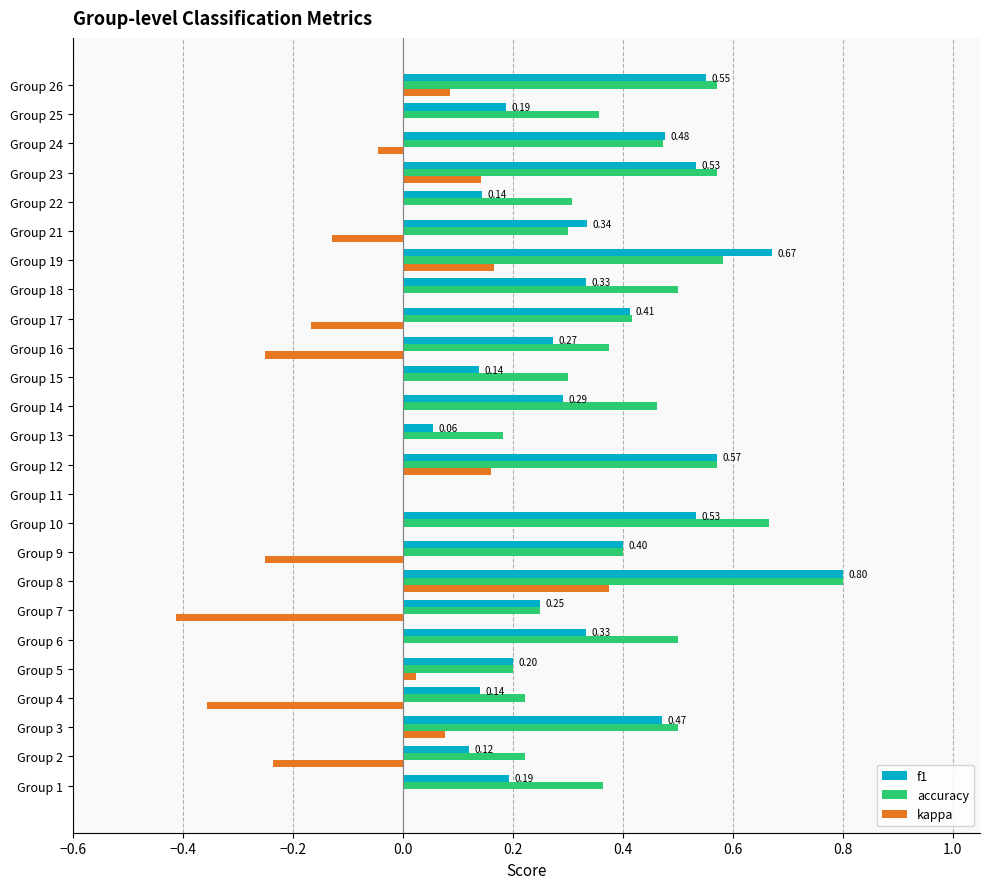

What is the sum of all f1 values?

8.4